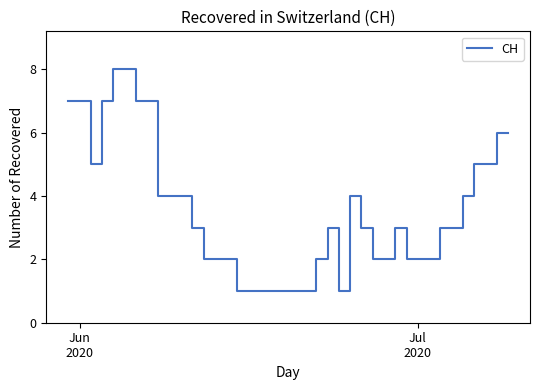

What is the greatest value displayed?

8